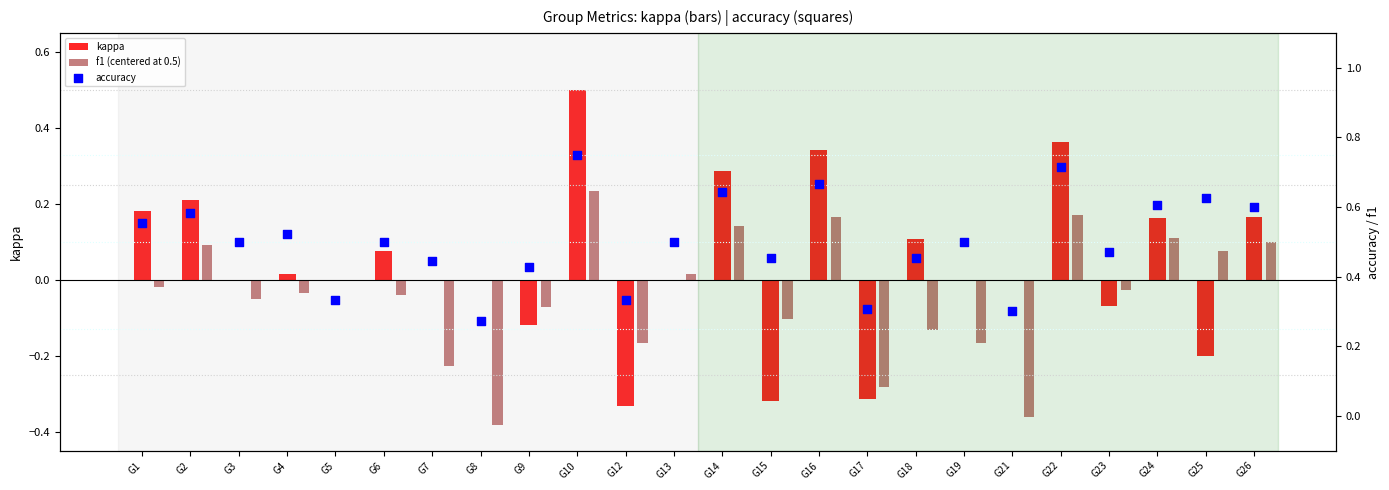

Which series contains the lowest Y value?

f1 (centered at 0.5)